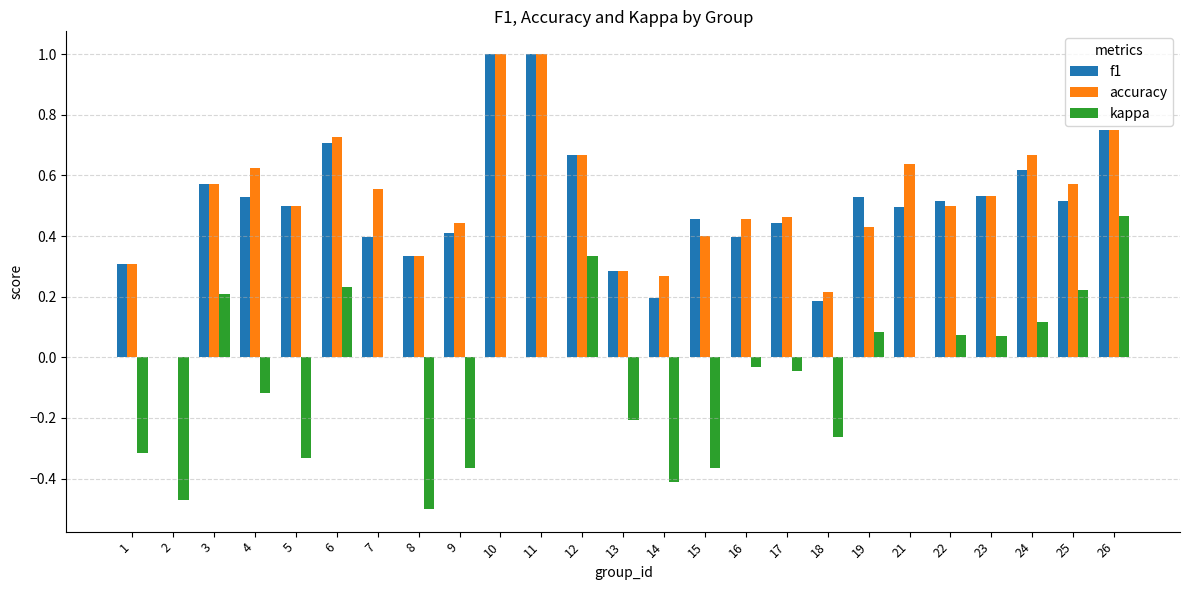

True or false: kappa has a value of -0.6 at 11.

False